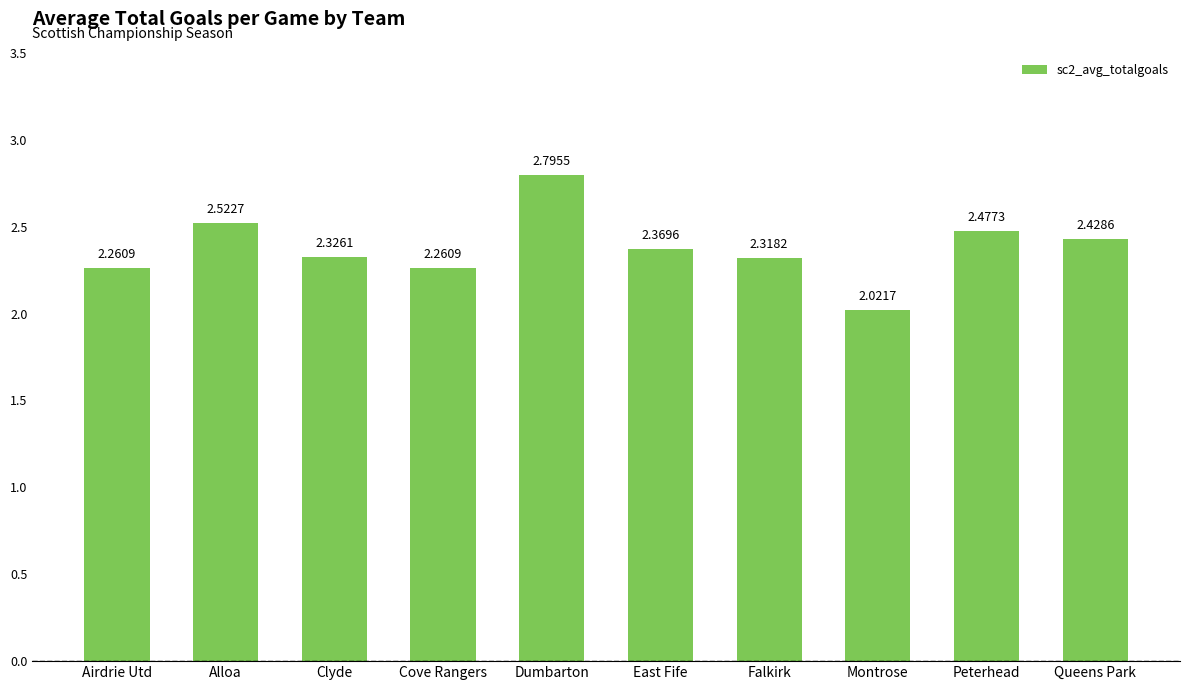

What is the difference between the values at Queens Park and East Fife?

0.1